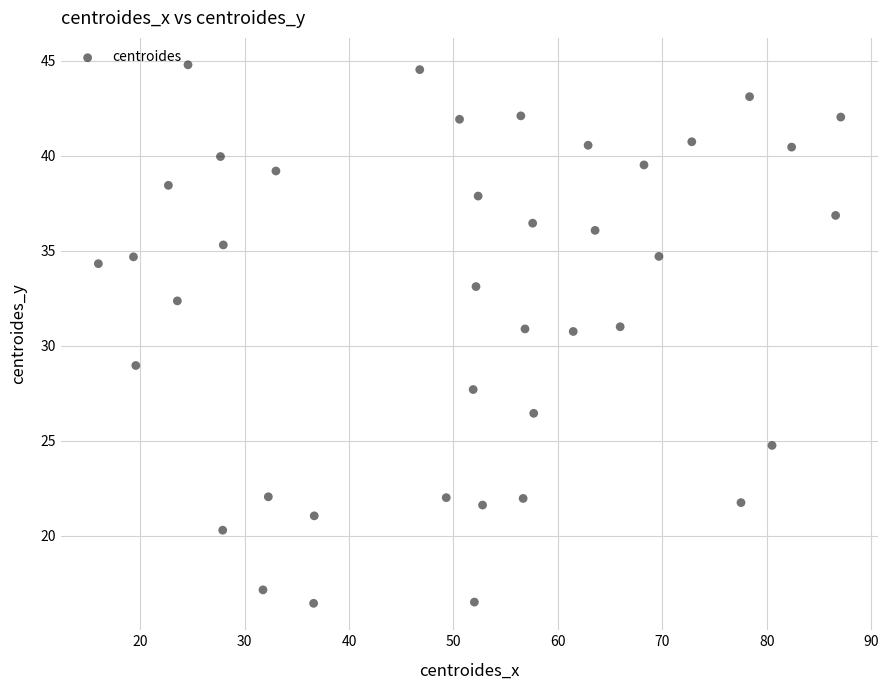

What is the range of X values (max minus min)?

71.1